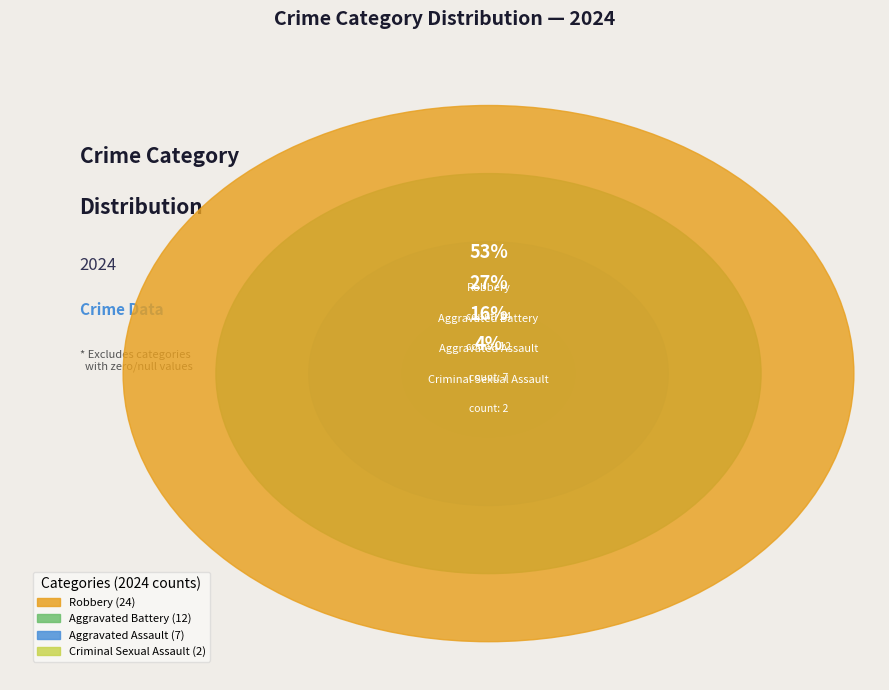

Does Robbery account for over 50% of the chart?

Yes